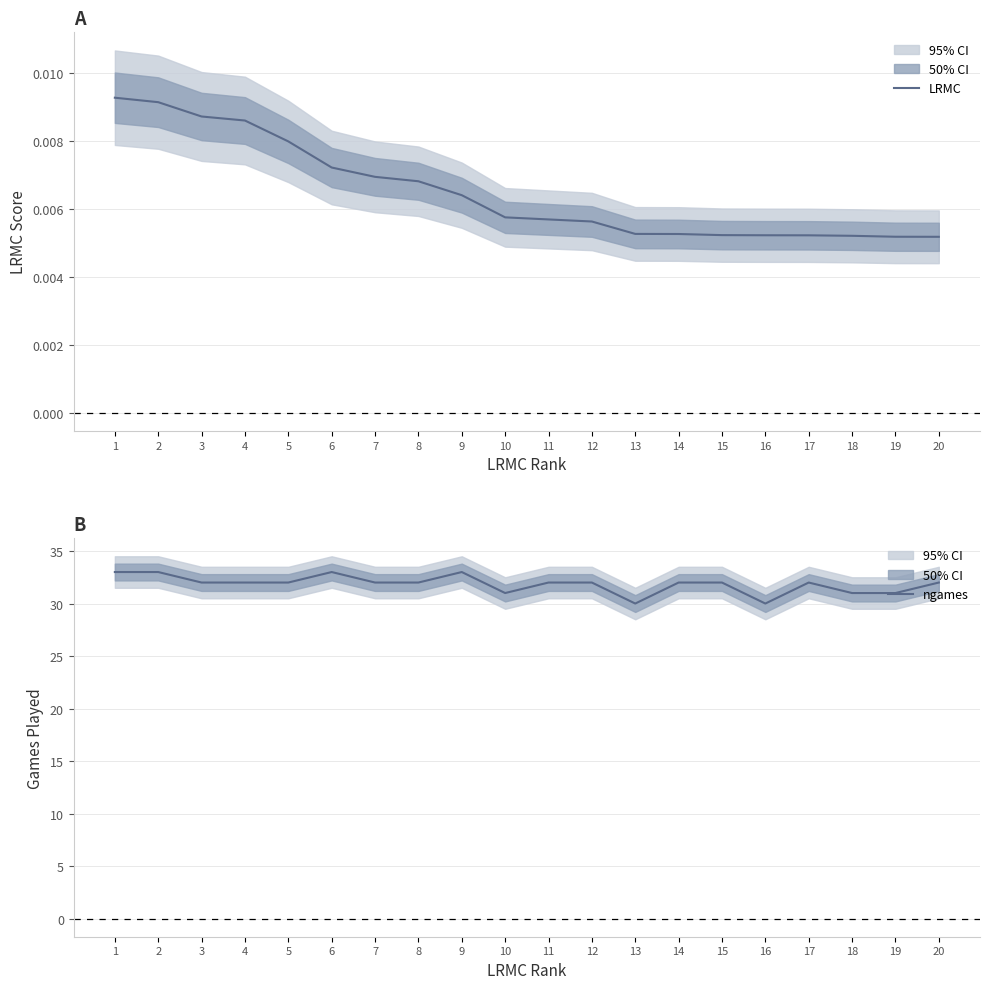

Is it true that ngames equals 32.0 at 14?

True